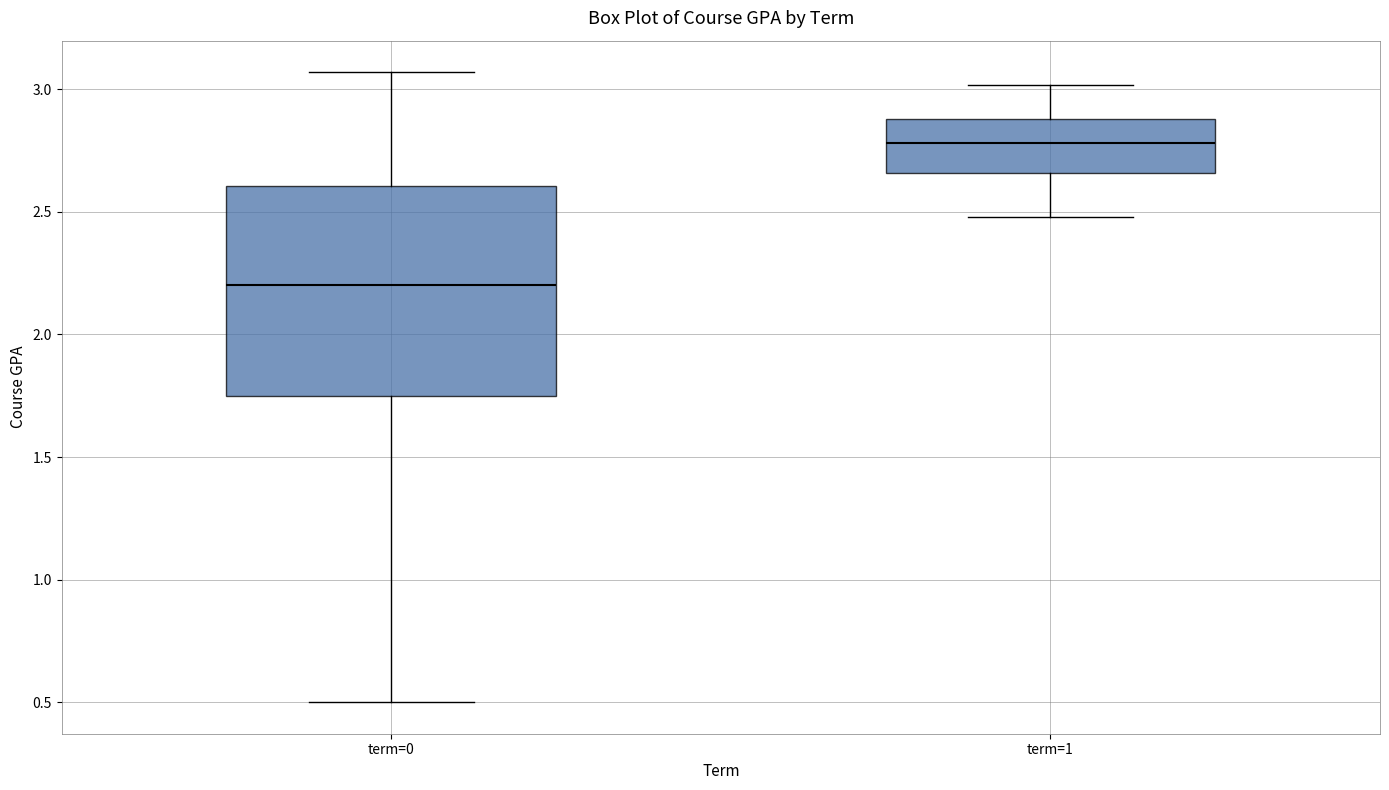

Where is the upper edge of the box for term=0 on the y-axis? The values are not printed on the chart, so give them approximately, as read against the axis.

2.60